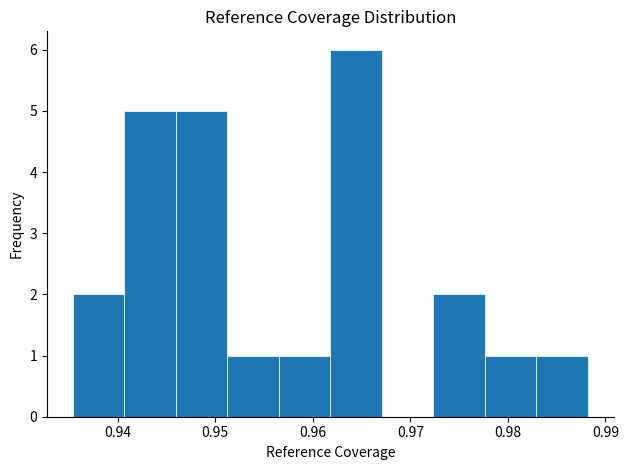

Reading left to right, list every bar in this chart as the range it spans on the x-axis followed by its height. Neither the bar edges nor the heights are printed on the chart, so give them approximately, as read against the axes.

0.935 to 0.941: 2
0.941 to 0.946: 5
0.946 to 0.951: 5
0.951 to 0.957: 1
0.957 to 0.962: 1
0.962 to 0.967: 6
0.967 to 0.972: 0
0.972 to 0.978: 2
0.978 to 0.983: 1
0.983 to 0.988: 1